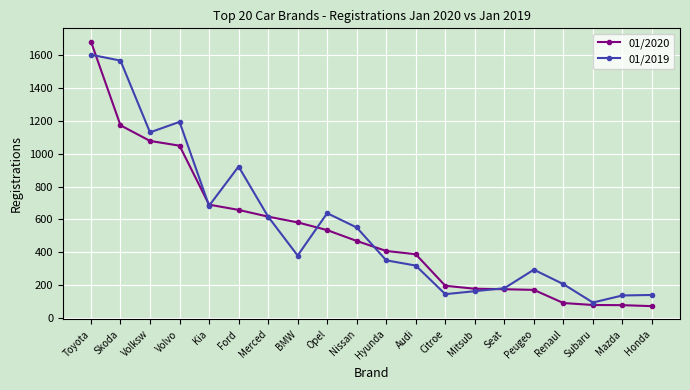

How many lines are shown in the chart?

2